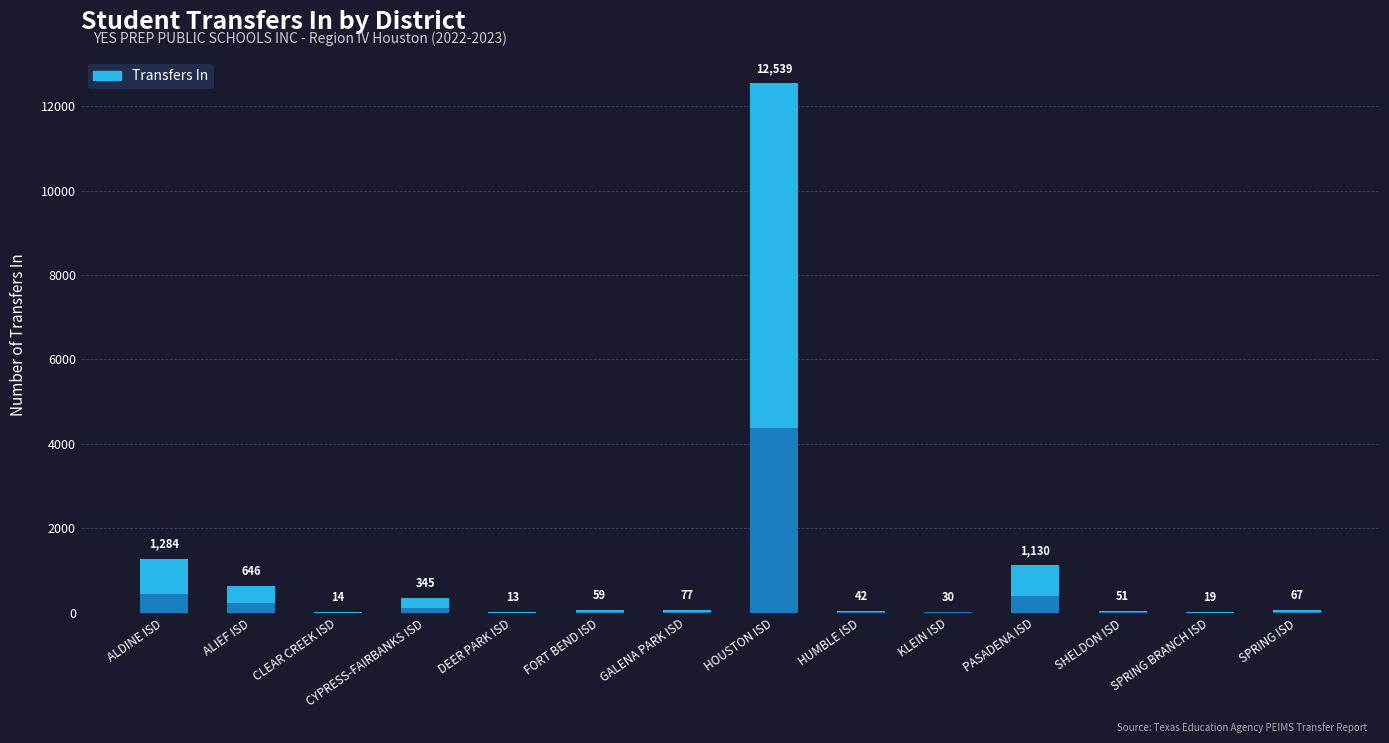

Rank the categories by value from lowest to highest.

DEER PARK ISD, CLEAR CREEK ISD, SPRING BRANCH ISD, KLEIN ISD, HUMBLE ISD, SHELDON ISD, FORT BEND ISD, SPRING ISD, GALENA PARK ISD, CYPRESS-FAIRBANKS ISD, ALIEF ISD, PASADENA ISD, ALDINE ISD, HOUSTON ISD